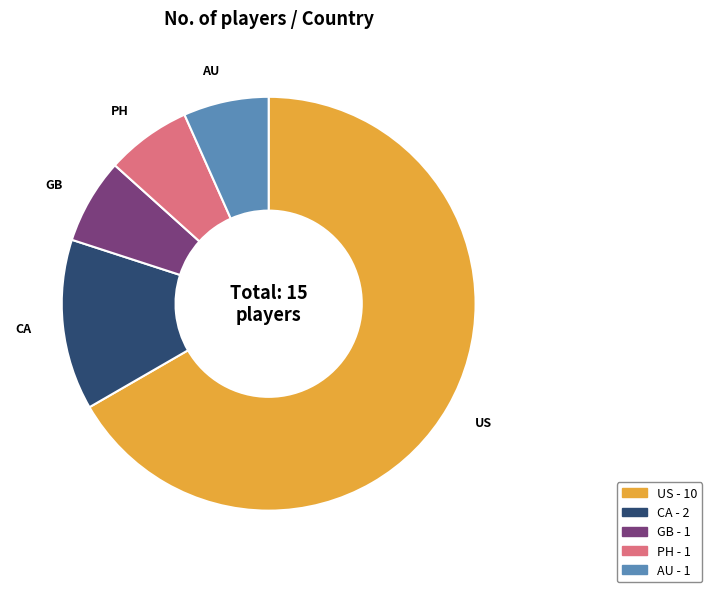

Approximately how many times larger is the value at GB compared to PH?

1.0